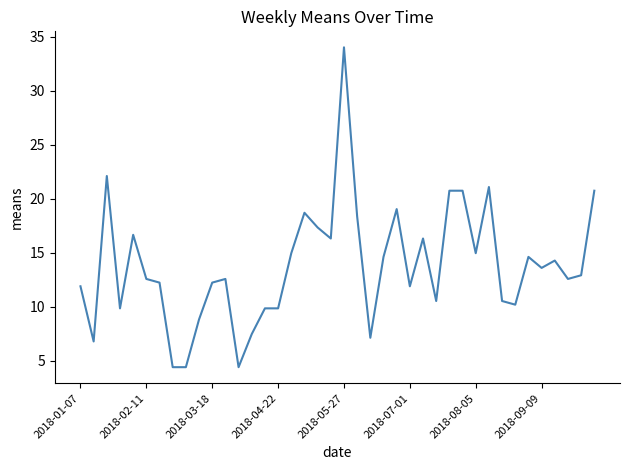

Reading left to right, transcribe all the data shown in this chart.

11.9	6.8	22.1	9.9	16.7	12.6	12.2	4.4	4.4	8.8	12.2	12.6	4.4	7.5	9.9	9.9	15.0	18.7	17.3	16.3	34.0	18.4	7.1	14.6	19.0	11.9	16.3	10.5	20.7	20.7	15.0	21.1	10.5	10.2	14.6	13.6	14.3	12.6	12.9	20.7